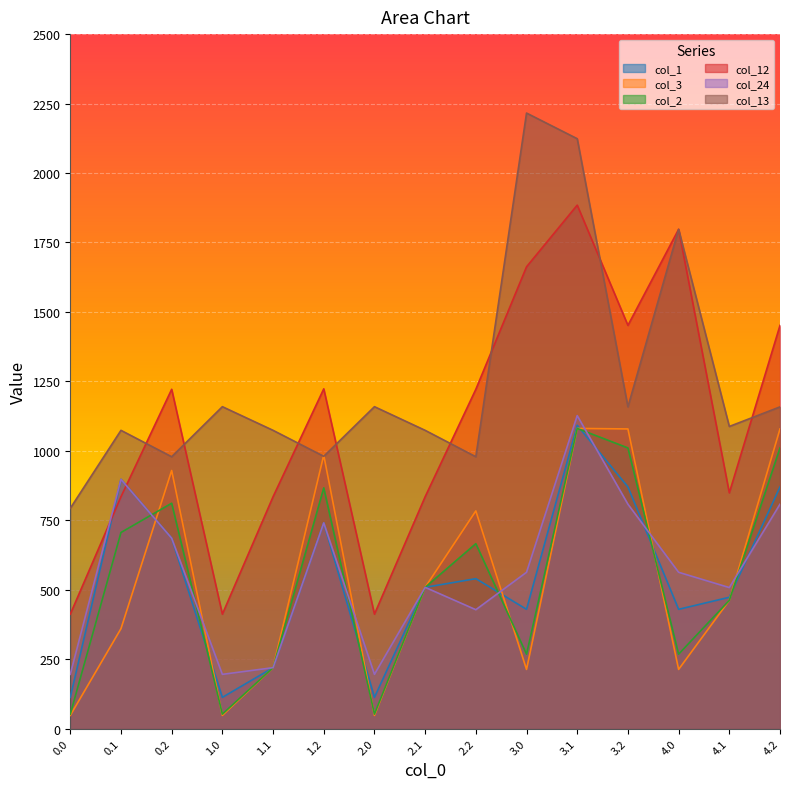

What are all the series names shown in the legend?

col_1, col_3, col_2, col_12, col_24, col_13